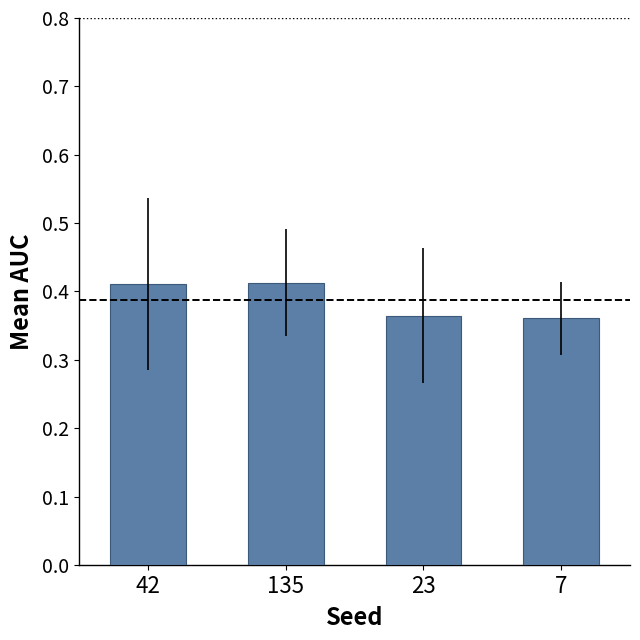

True or false: the data shows 0.3 at 42.

False